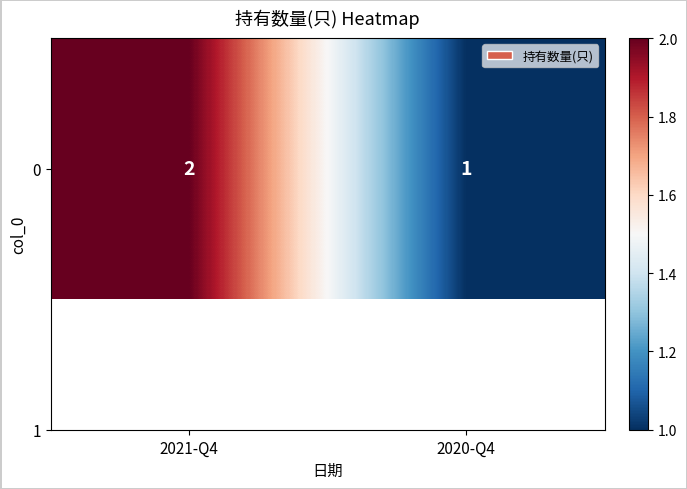

True or false: the data shows 1 at 2021-Q4.

False